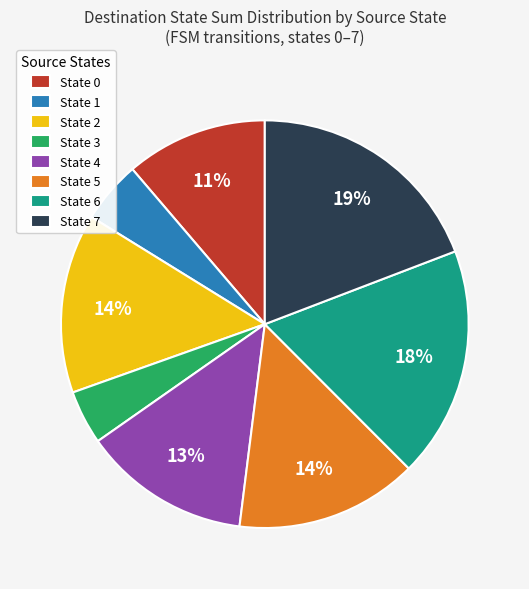

Does State 5 represent more than half of the total?

No